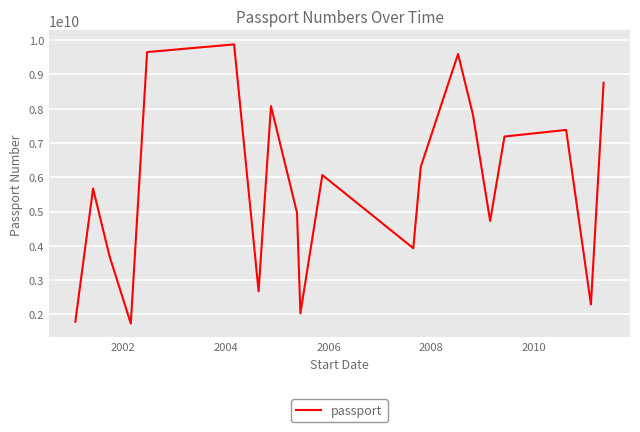

What is the maximum value shown in the chart?

9877606160